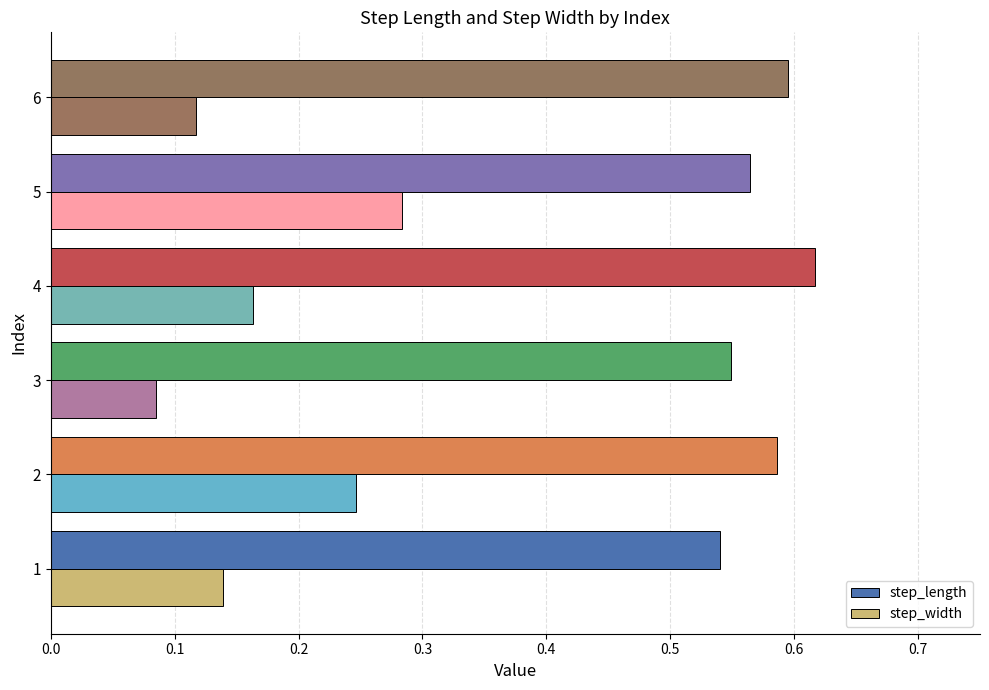

Is it true that step_length equals 0.6 at 4?

True